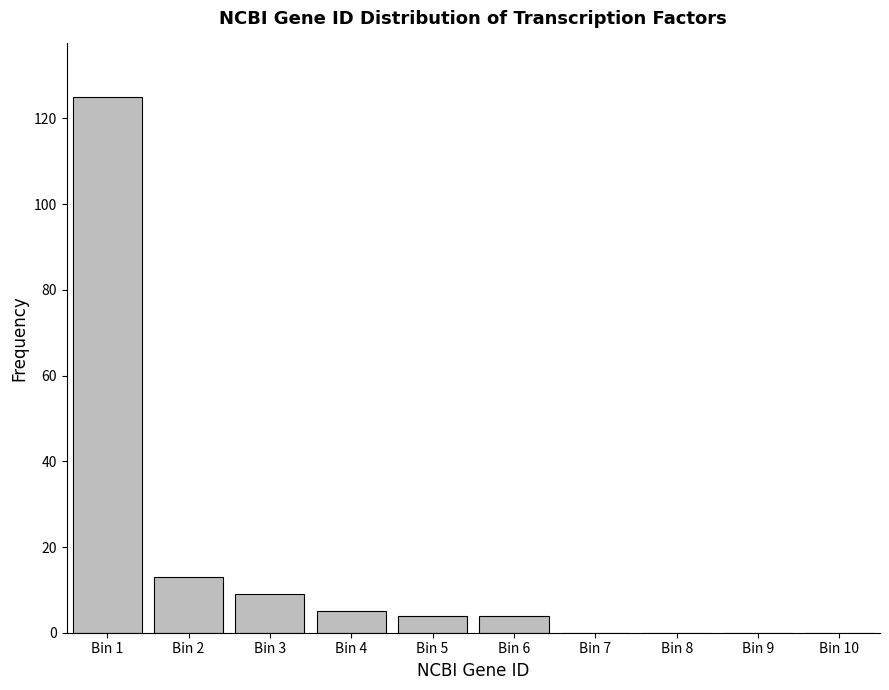

Reading left to right, list all the values displayed in this chart.

Bin 1=125	Bin 2=13	Bin 3=9	Bin 4=5	Bin 5=4	Bin 6=4	Bin 7=0	Bin 8=0	Bin 9=0	Bin 10=0